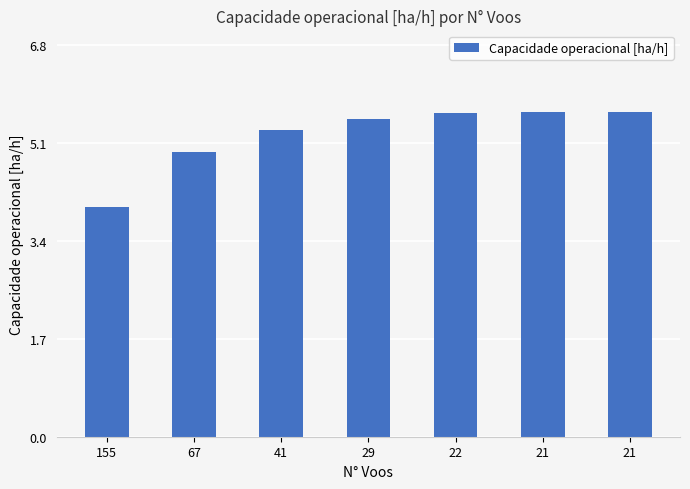

What is the sum of the values at 41 and 22?

10.9